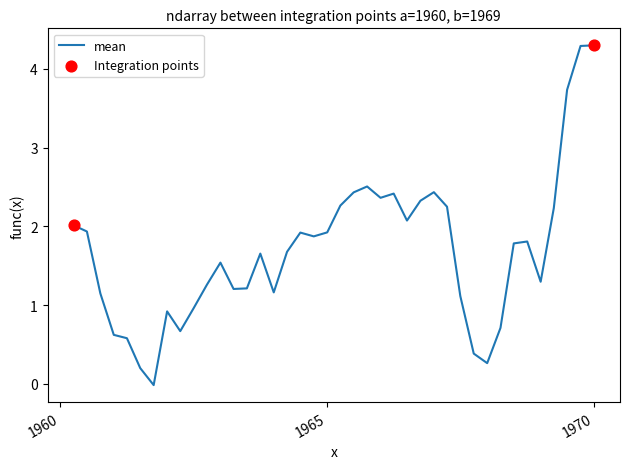

What is the maximum value shown in the chart?

4.3